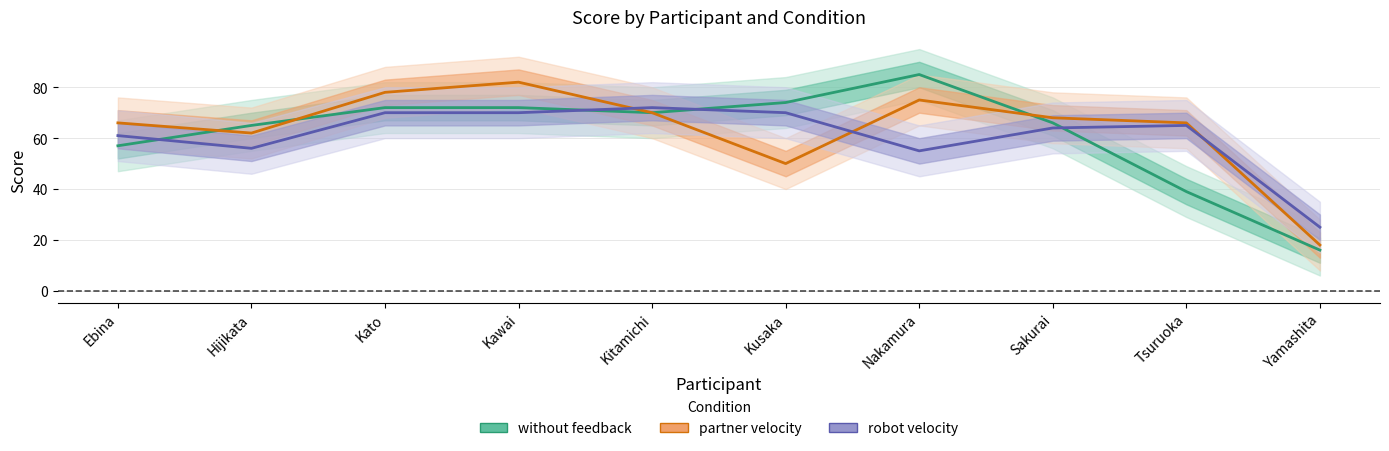

List the series in order of their peak value, lowest first.

robot velocity, partner velocity, without feedback